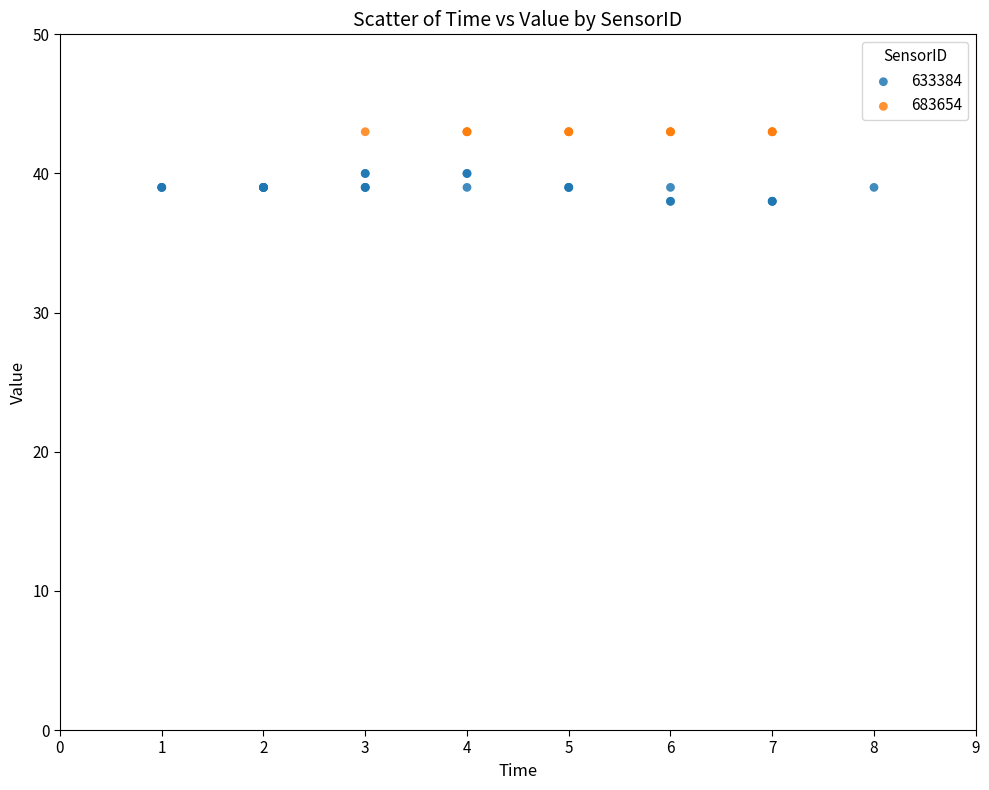

Which series reaches the minimum Y coordinate?

633384